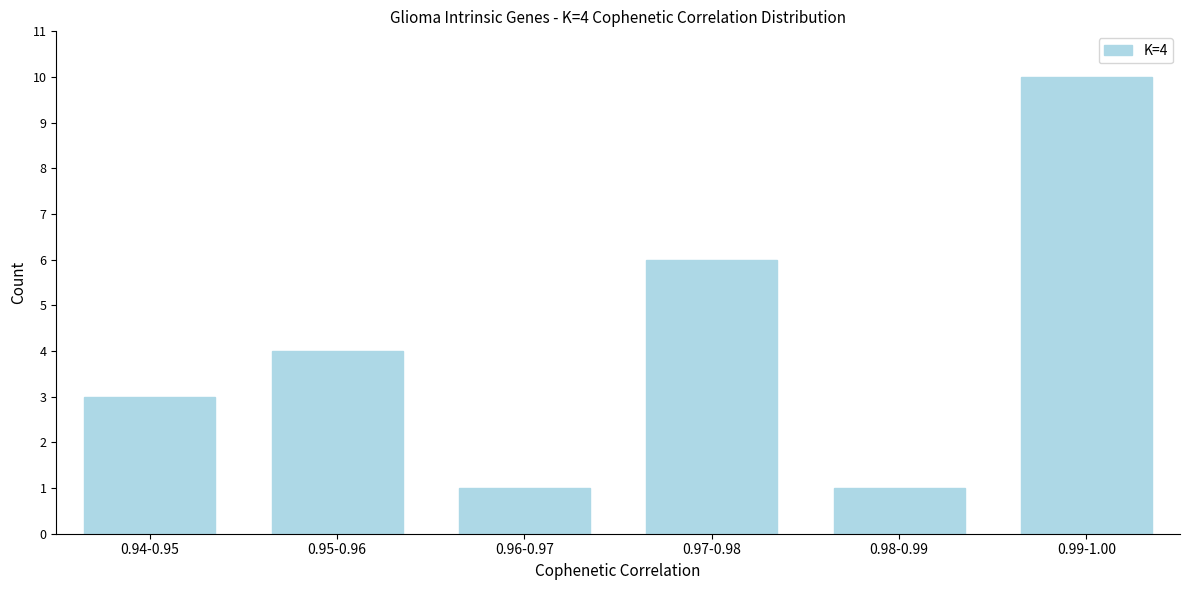

Reading left to right, transcribe all the data shown in this chart.

0.94-0.95=3	0.95-0.96=4	0.96-0.97=1	0.97-0.98=6	0.98-0.99=1	0.99-1.00=10